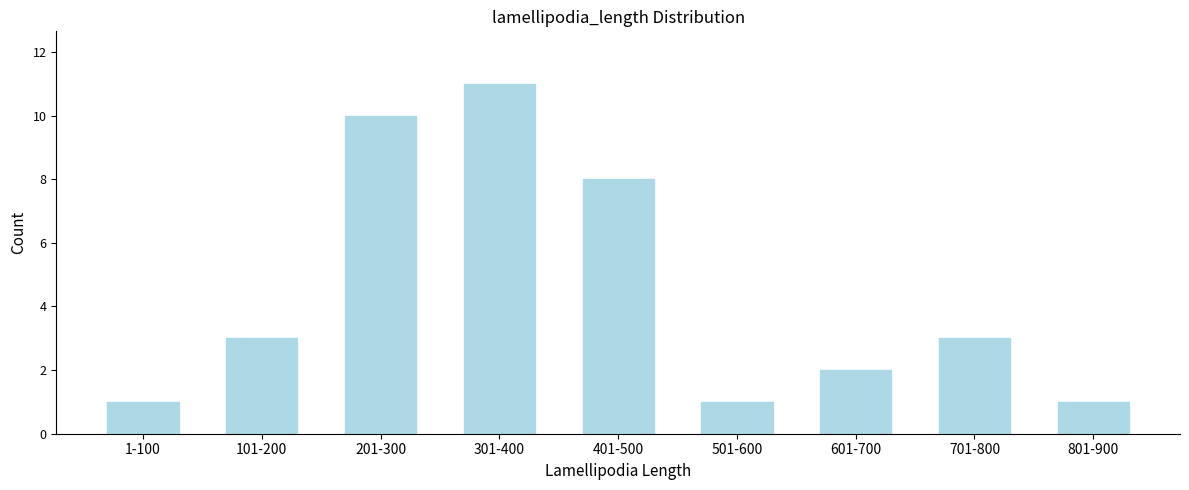

Reading left to right, what are all the values shown in this chart?

1-100=1	101-200=3	201-300=10	301-400=11	401-500=8	501-600=1	601-700=2	701-800=3	801-900=1